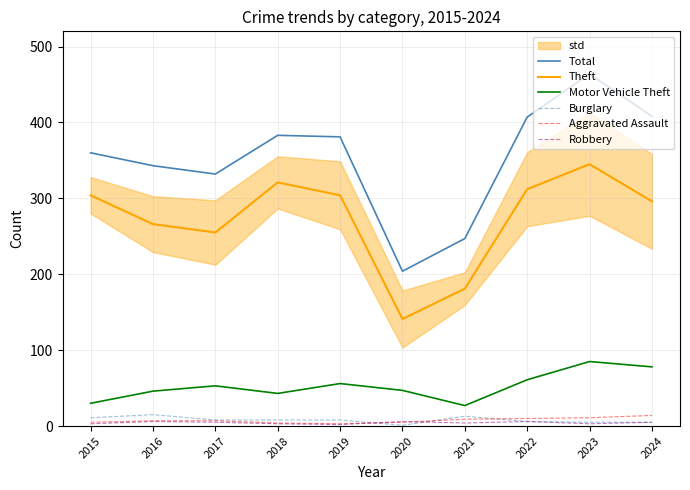

The value of Theft at 2024 is 479. True or false?

False